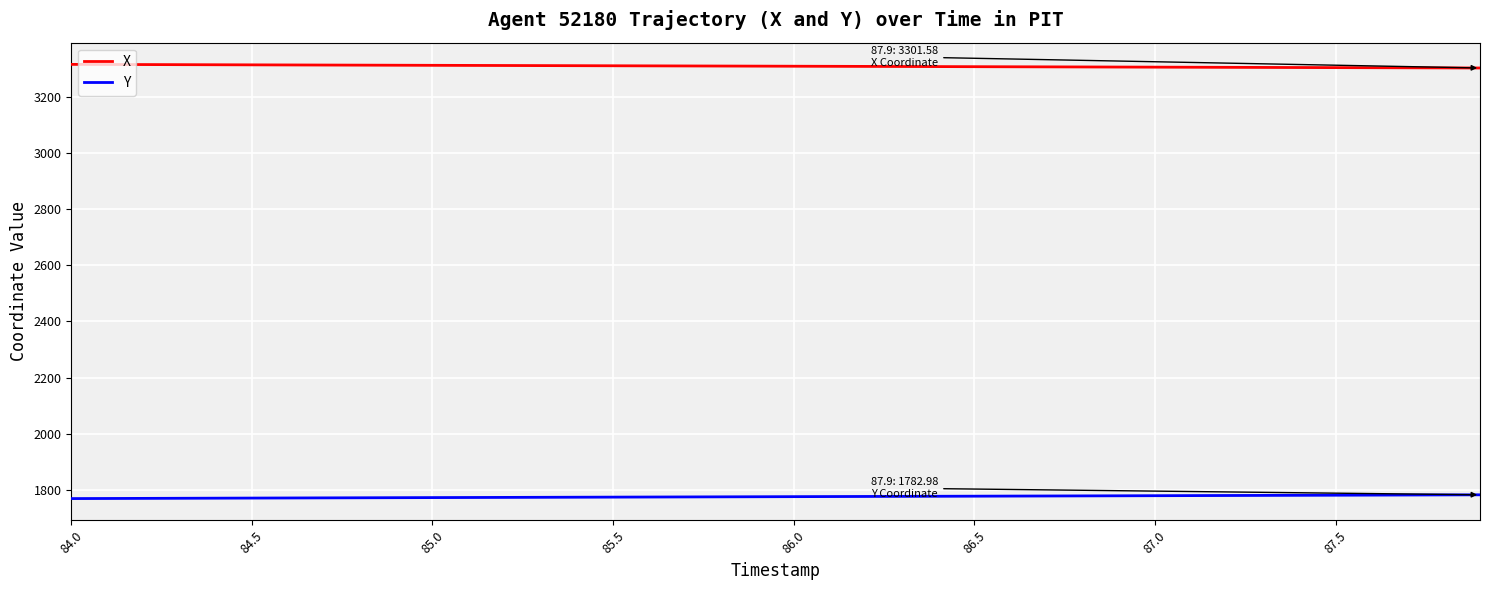

True or false: X and Y intersect in this chart.

False